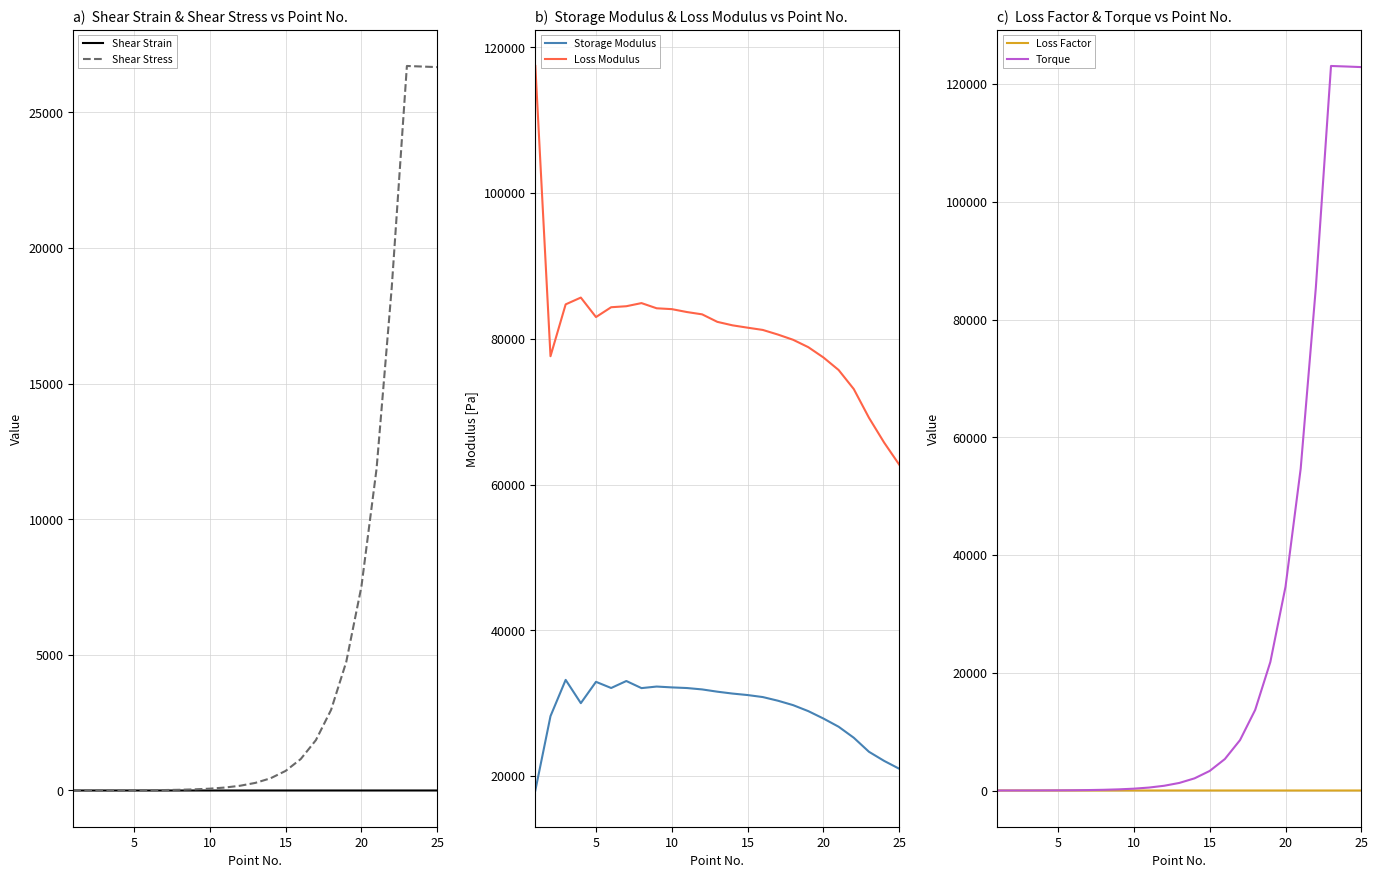

In Loss Factor, how many points are lower than both neighbors (excluding endpoints)?

6